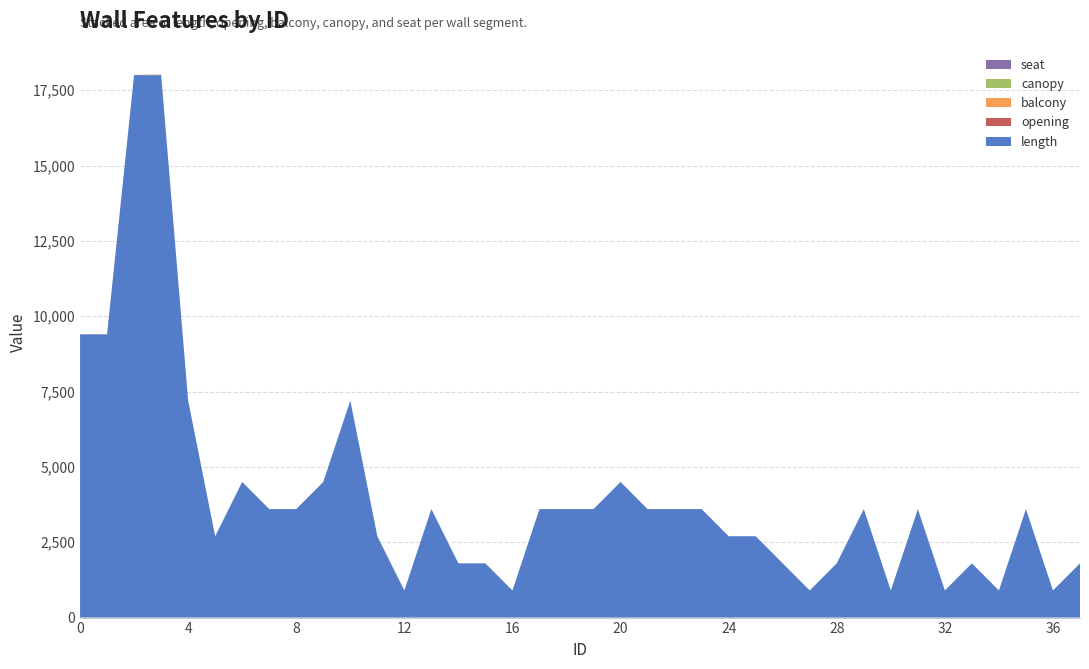

Reading left to right, list all the values displayed in this chart.

length: 9400	9400	18000	18000	7200	2700	4500	3600	3600	4500	7200	2700	900	3600	1800	1800	900	3600	3600	3600	4500	3600	3600	3600	2700	2700	1800	900	1800	3600	900	3600	900	1800	900	3600	900	1800
opening: 3	4	7	9	2	0	1	0	1	1	1	1	0	1	0	0	0	1	1	0	1	1	1	0	0	1	0	0	1	0	0	0	0	1	0	0	0	0
balcony: 0	0	0	2	0	0	0	0	0	0	0	0	0	0	0	0	0	0	0	0	0	0	0	0	0	0	0	0	0	0	0	0	0	0	0	0	0	0
canopy: 0	0	0	3	0	0	0	0	0	0	0	0	0	0	0	0	0	0	0	0	0	0	0	0	0	0	0	0	0	0	0	0	0	0	0	0	0	0
seat: 0	0	0	4	0	0	0	0	0	0	0	0	0	0	0	0	0	0	0	0	0	0	0	0	0	0	0	0	0	0	0	0	0	0	0	0	0	0